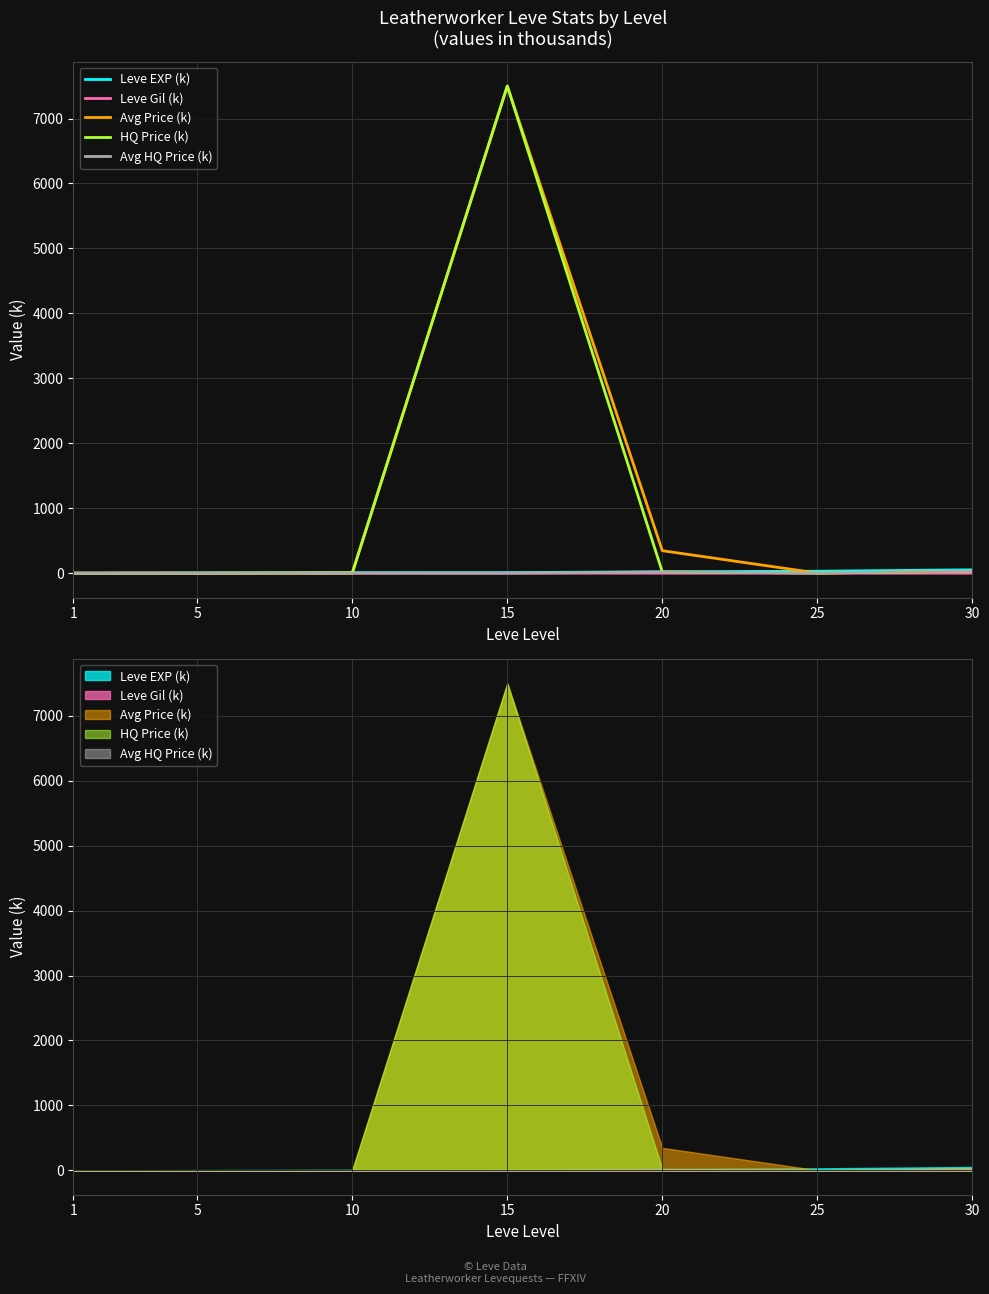

What is the difference between the maximum and minimum values in the Leve Gil (k) series?

0.3